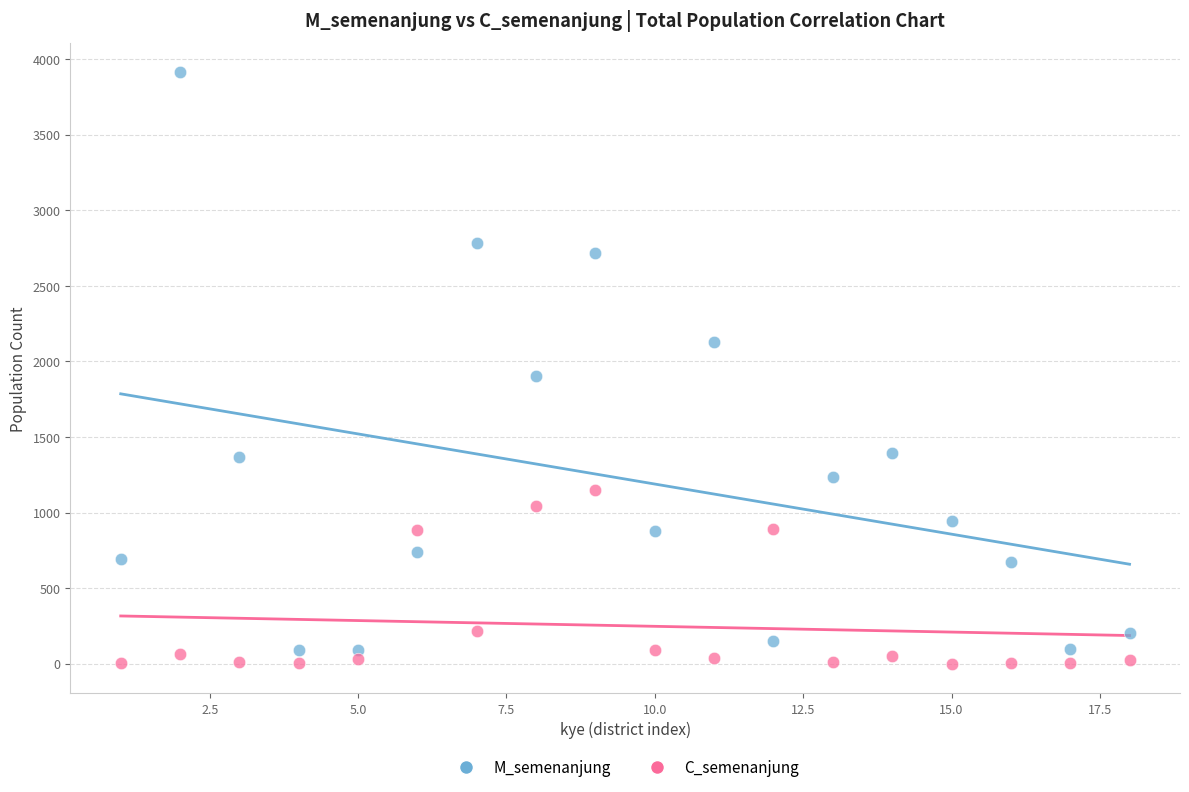

Which series contains the highest Y value?

M_semenanjung